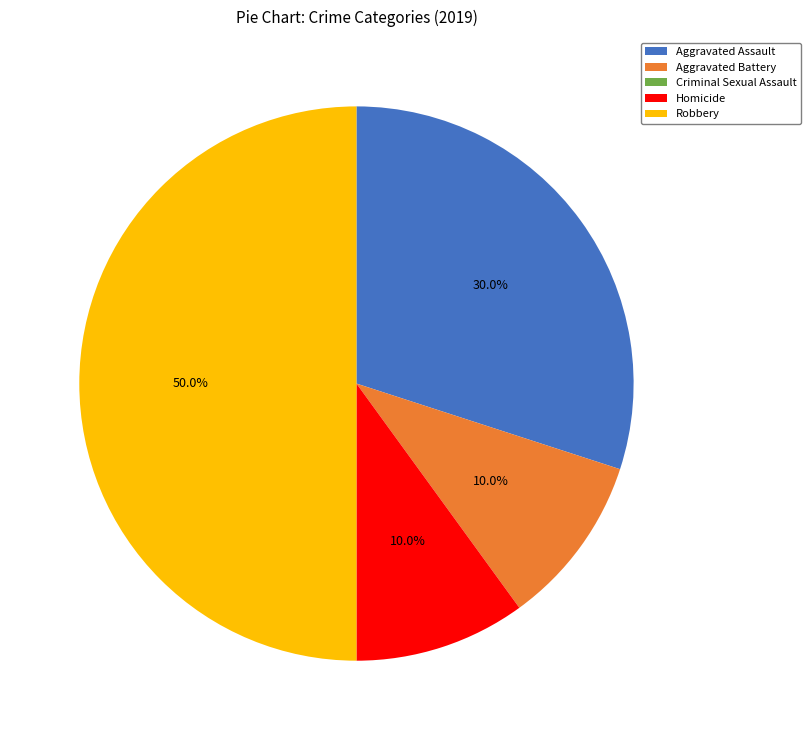

Does Aggravated Battery represent more than half of the total?

No